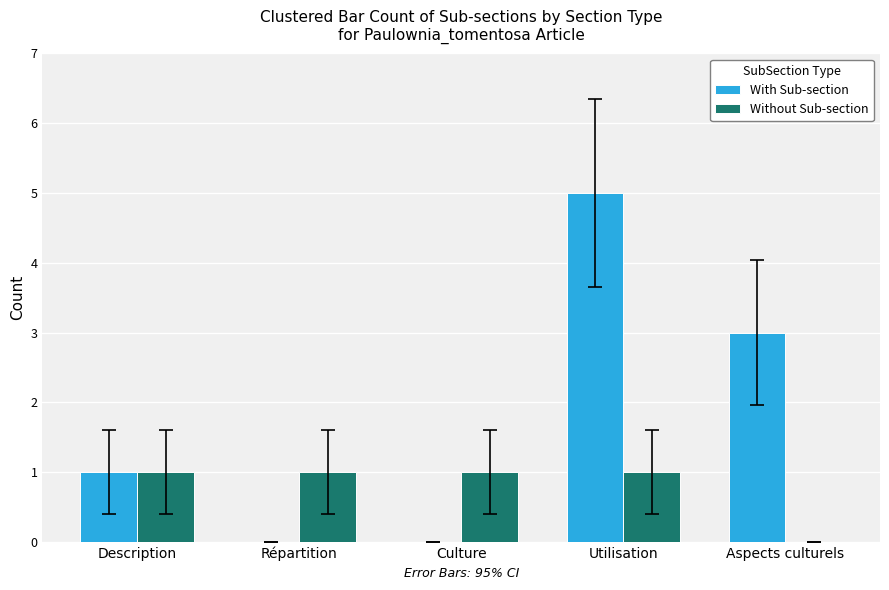

What is the sum of the With Sub-section values at Aspects culturels and Répartition?

3